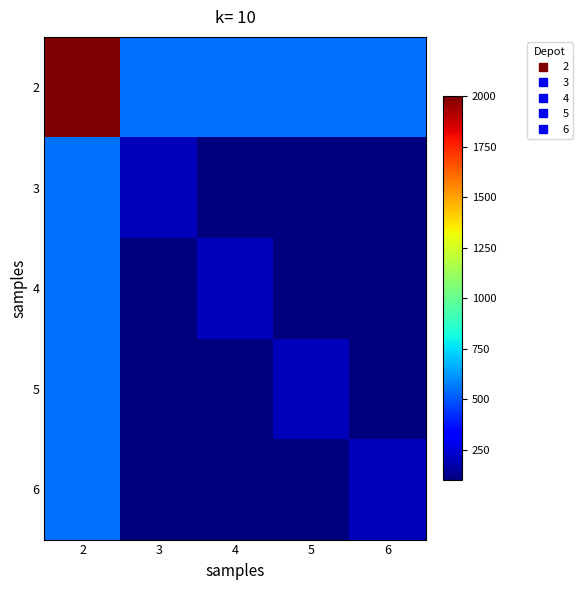

Which series has the largest total across all categories?

2